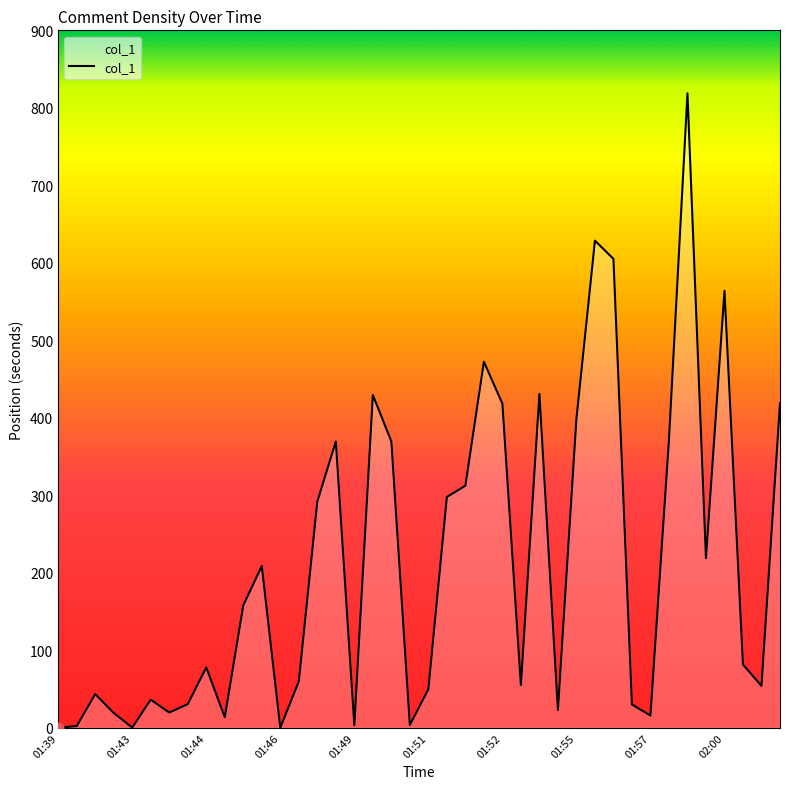

What is the greatest value displayed?

818.7